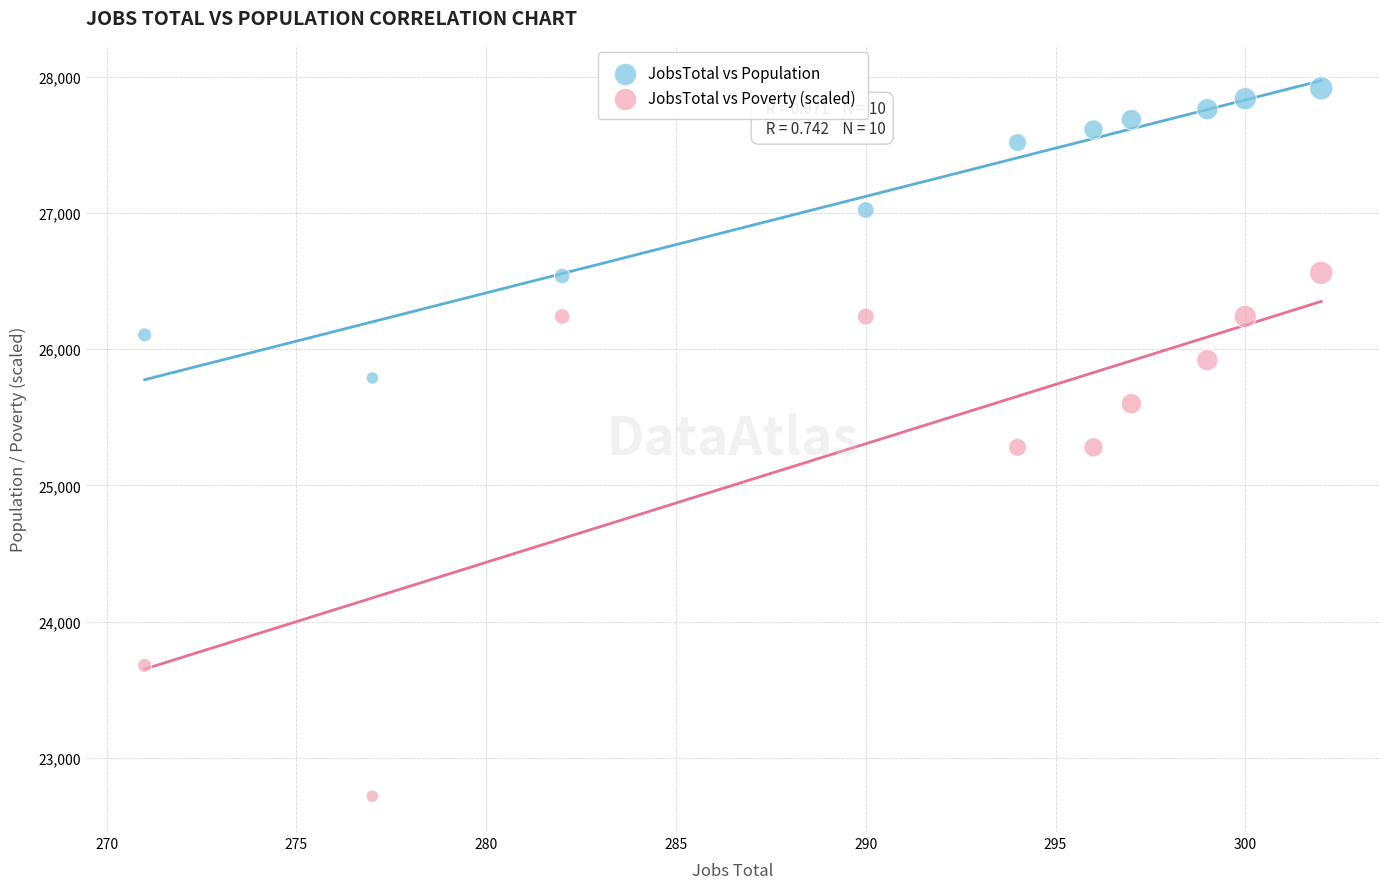

Which series reaches the maximum Y coordinate?

JobsTotal vs Population